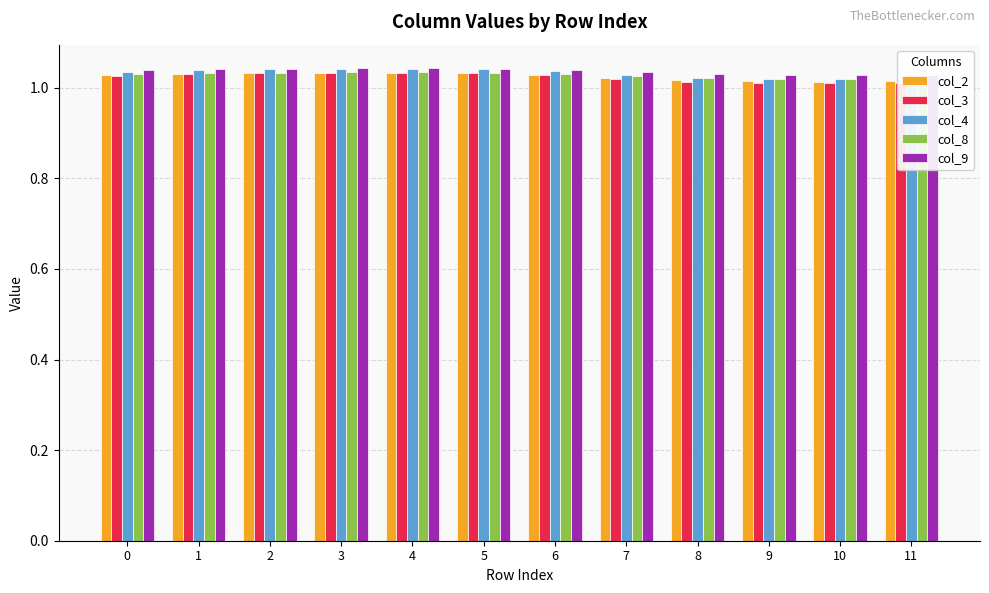

What is the sum of the col_3 values at 6 and 10?

2.0